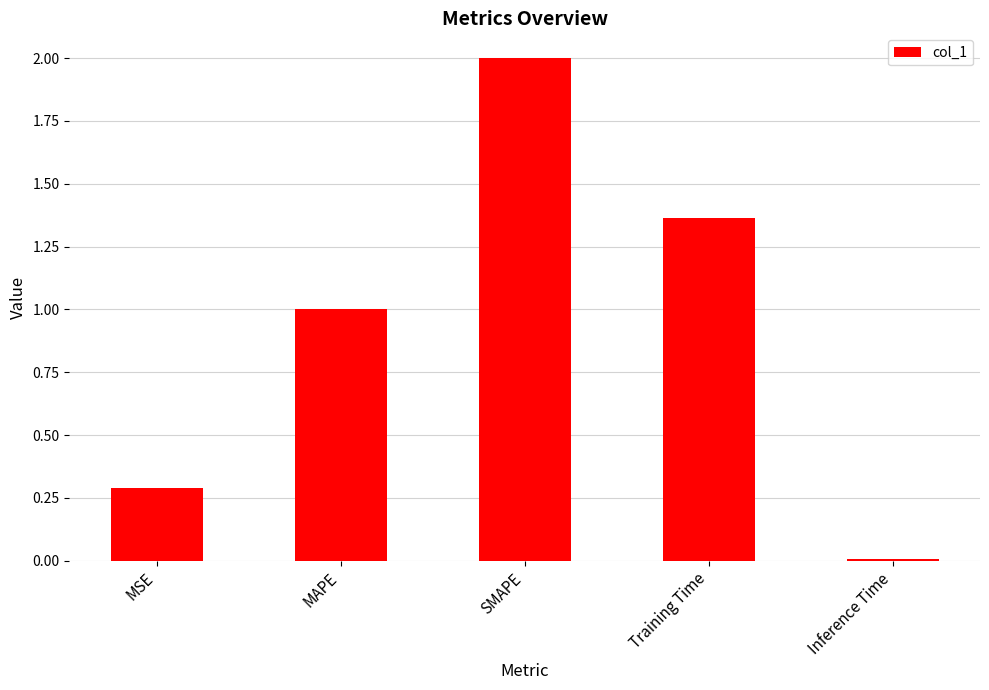

Rank the categories by value from highest to lowest.

SMAPE, Training Time, MAPE, MSE, Inference Time